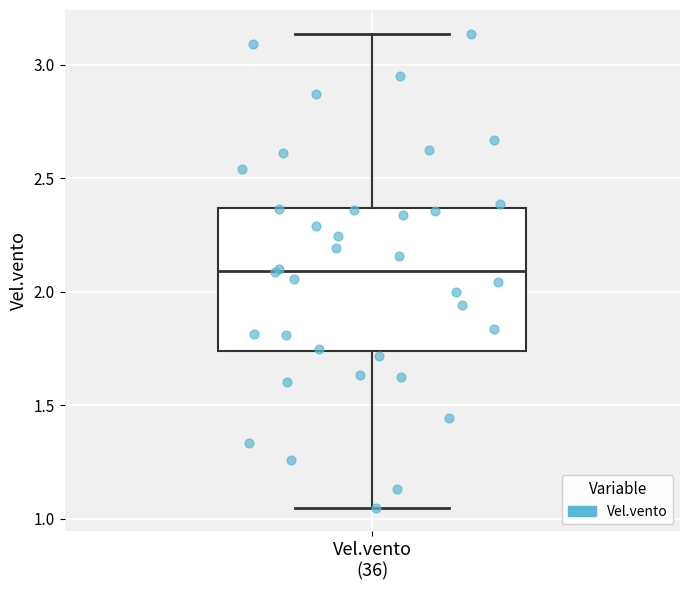

Read this box plot against the y-axis: the position of the median line, the range covered by the box, and the ends of both whiskers. The values are not printed on the chart, so give them approximately, as read against the axis.

median 2.10, box 1.75 to 2.35, whiskers 1.05 to 3.15